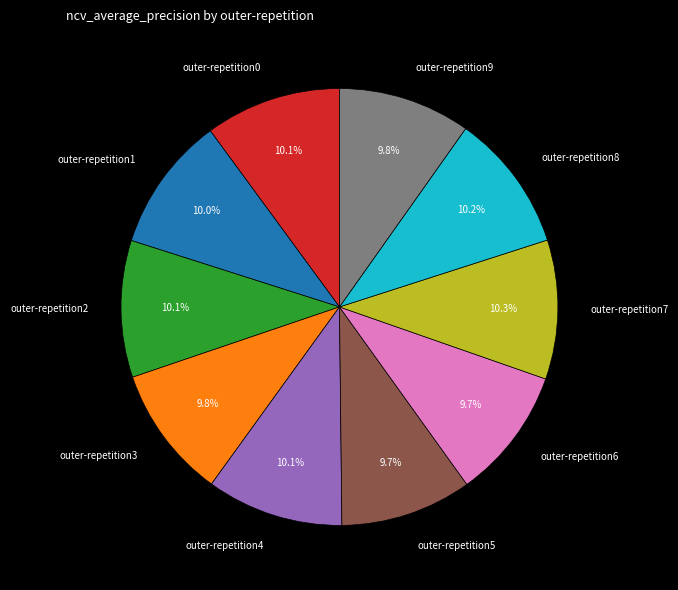

Does outer-repetition9 represent more than half of the total?

No